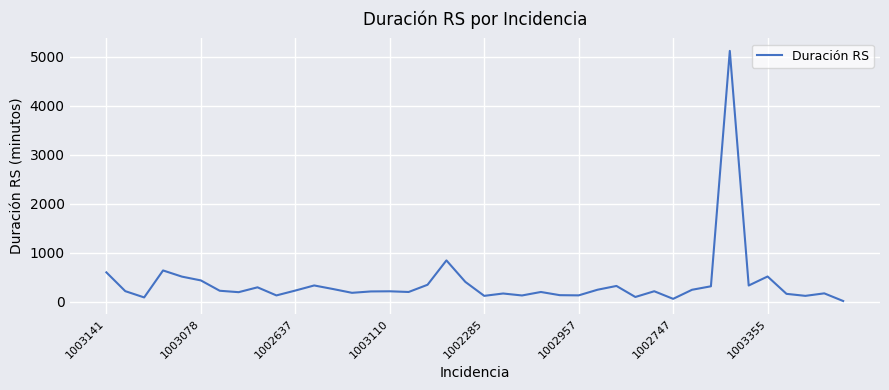

What is the maximum value shown in the chart?

5115